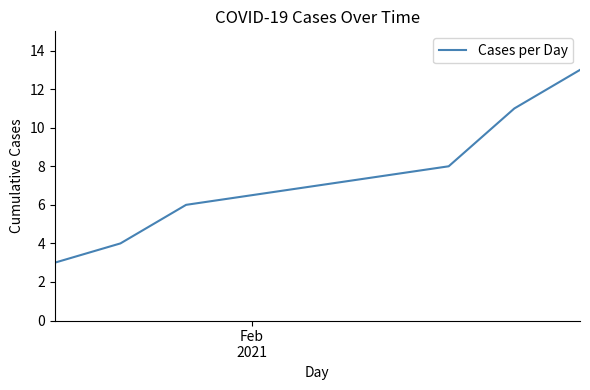

What is the difference between the maximum and minimum values?

10